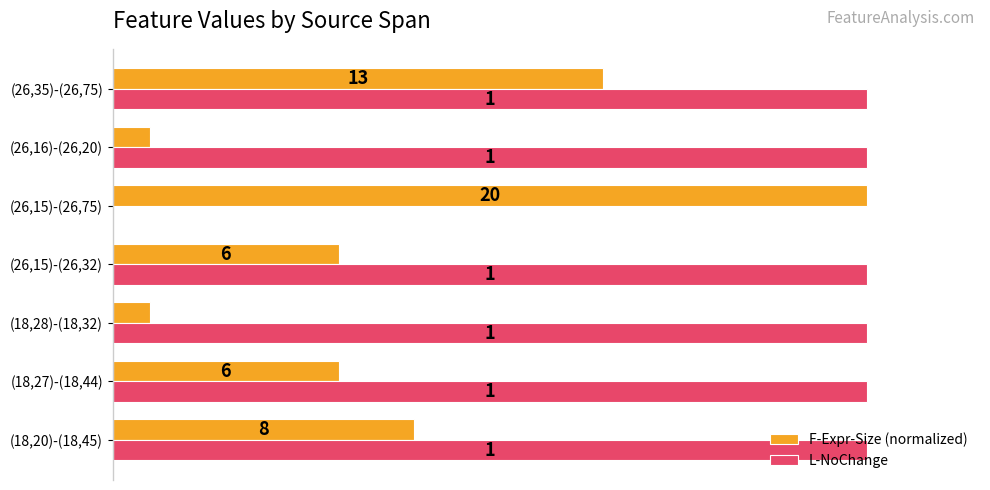

Which series has the largest total across all categories?

L-NoChange